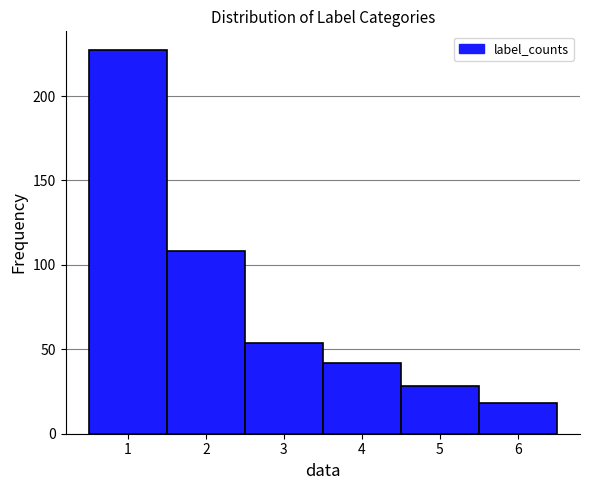

Over which range of the x-axis is the bar tallest?

0.5 to 1.5